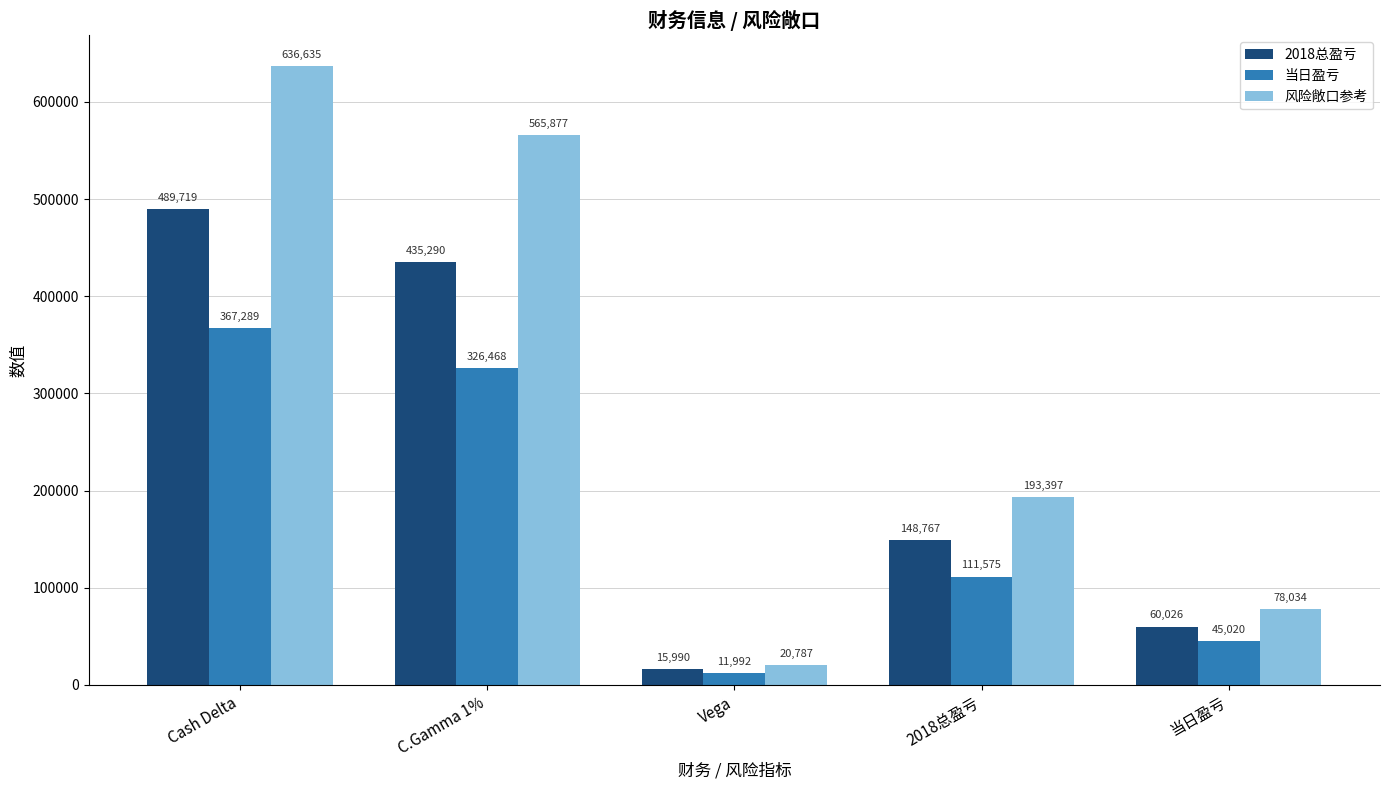

How many values in the 风险敞口参考 series exceed 193397?

3